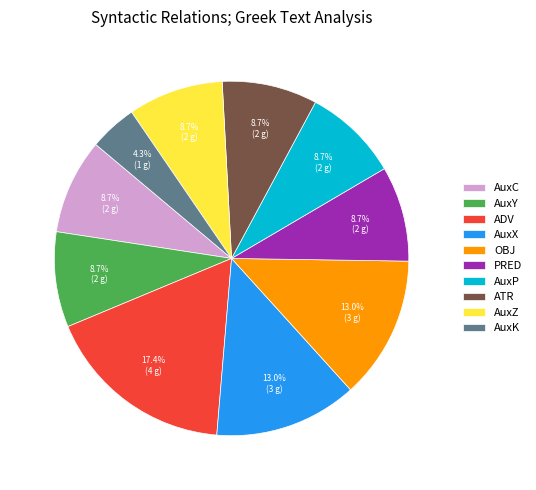

What is the smallest slice in the pie chart?

AuxK